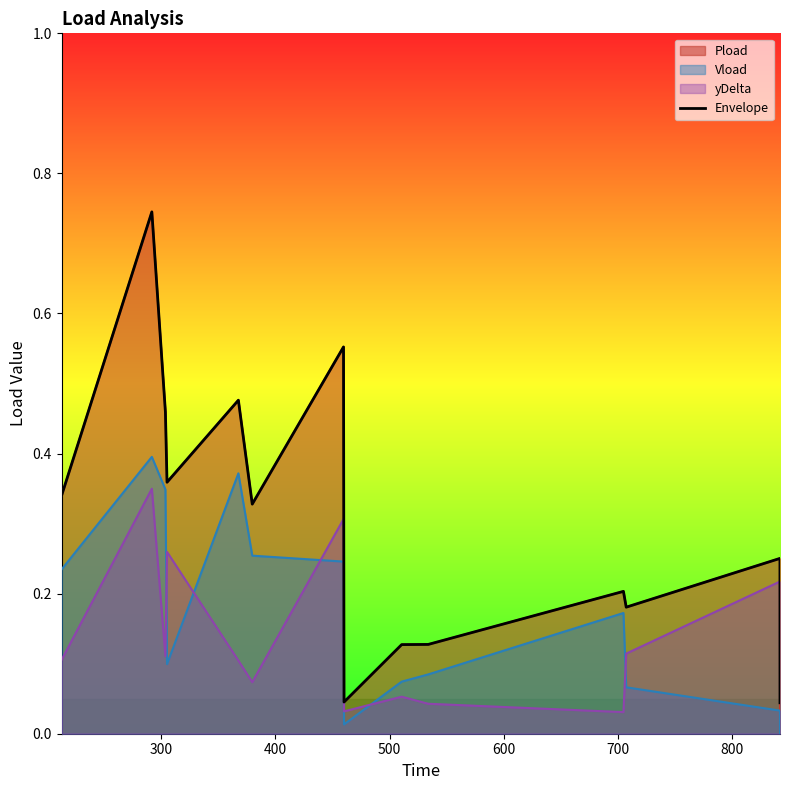

What is the sum of all values?

4.2